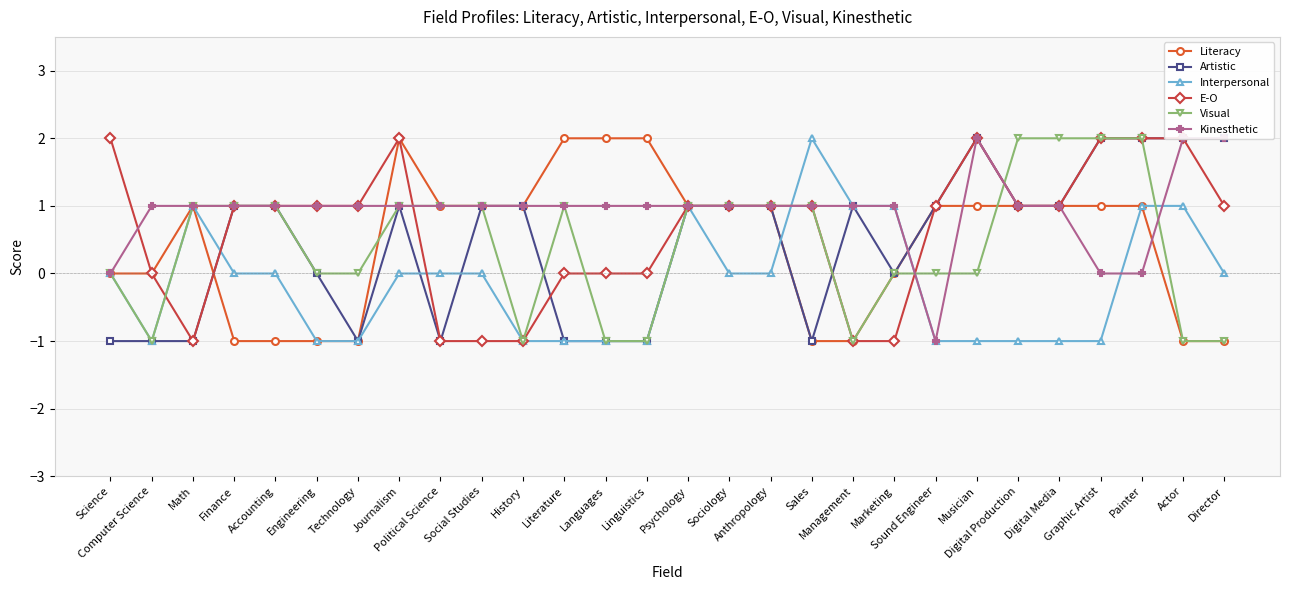

Which series ends up on top after the final intersection of Kinesthetic and Literacy?

Kinesthetic